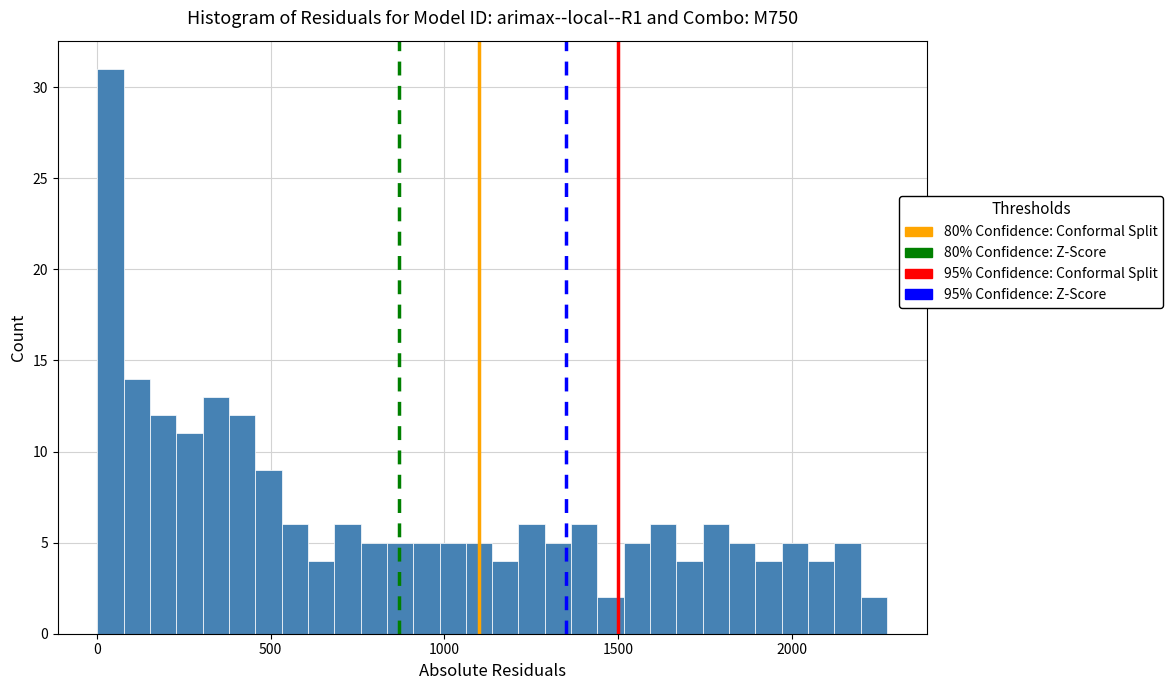

Around what value on the x-axis is the tallest bar? Give the approximate position of its centre, as read against the axis.

50